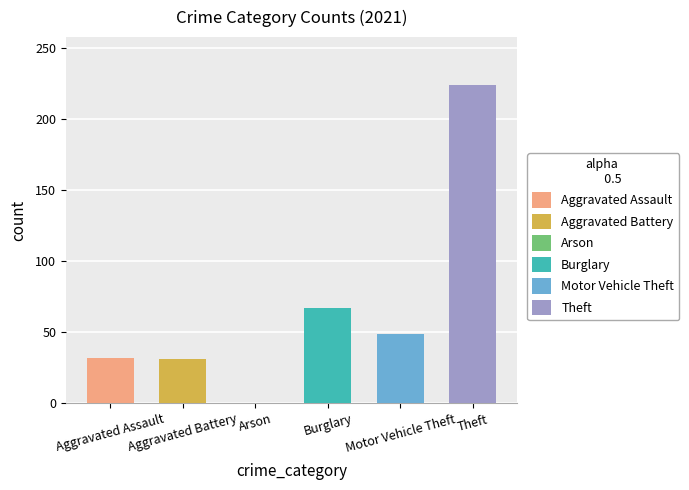

Are the bars grouped side by side (vs. stacked)?

Yes